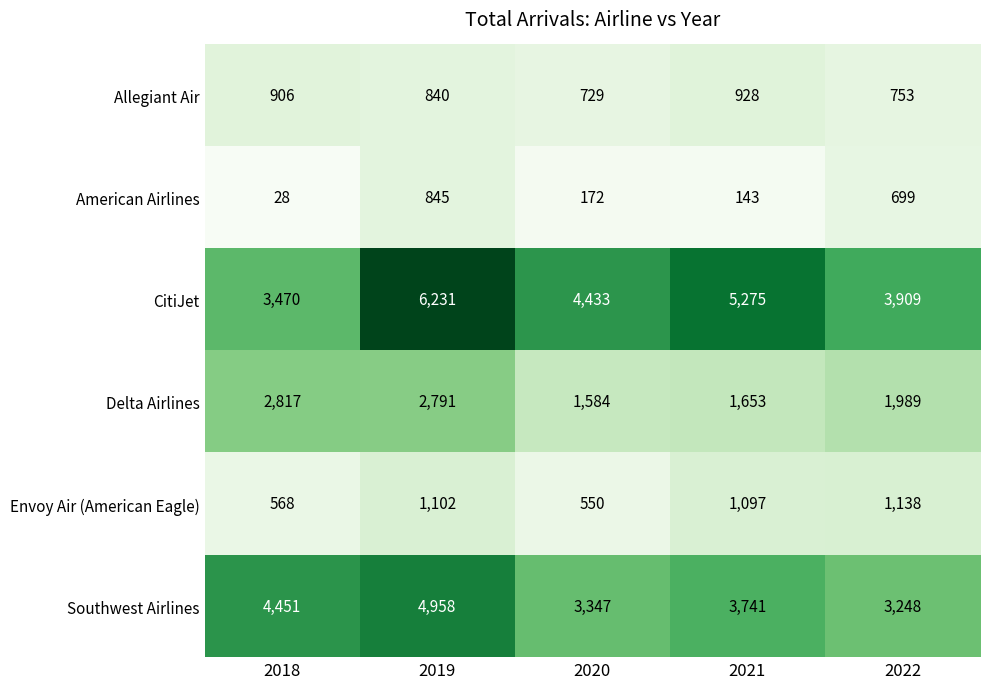

The Allegiant Air series shows 1523 at 2018. True or false?

False